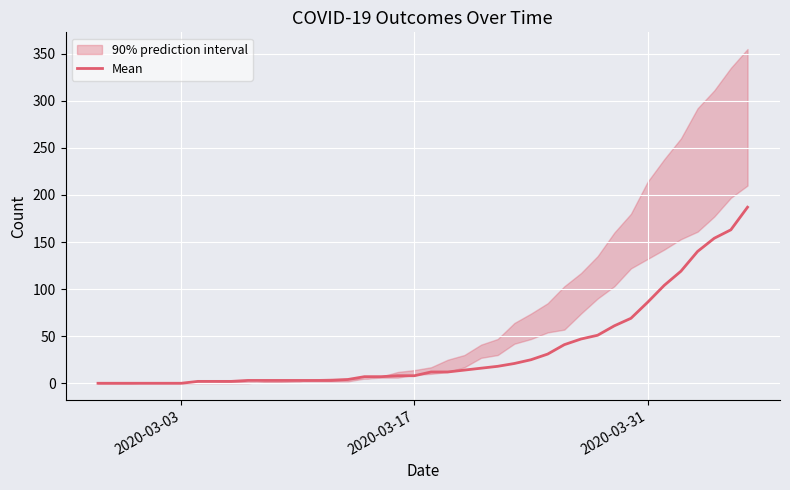

What is the maximum value for Mean?

187